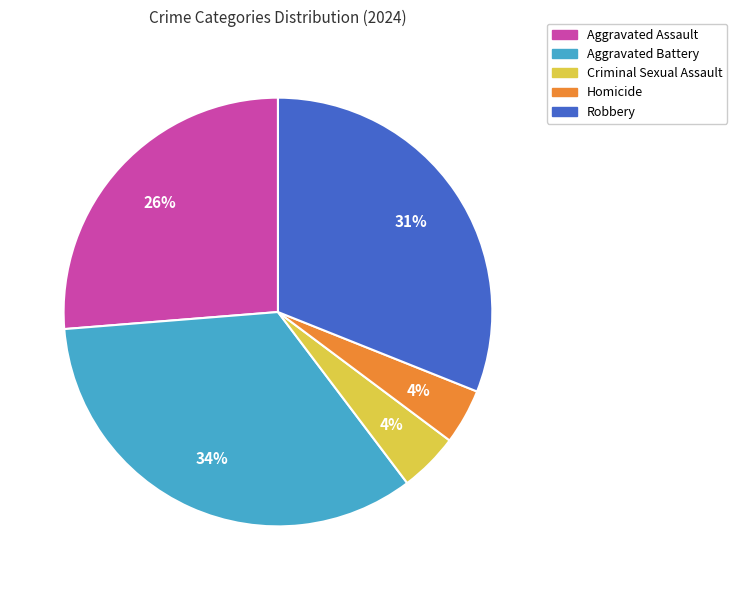

Between Criminal Sexual Assault and Robbery, which is larger?

Robbery